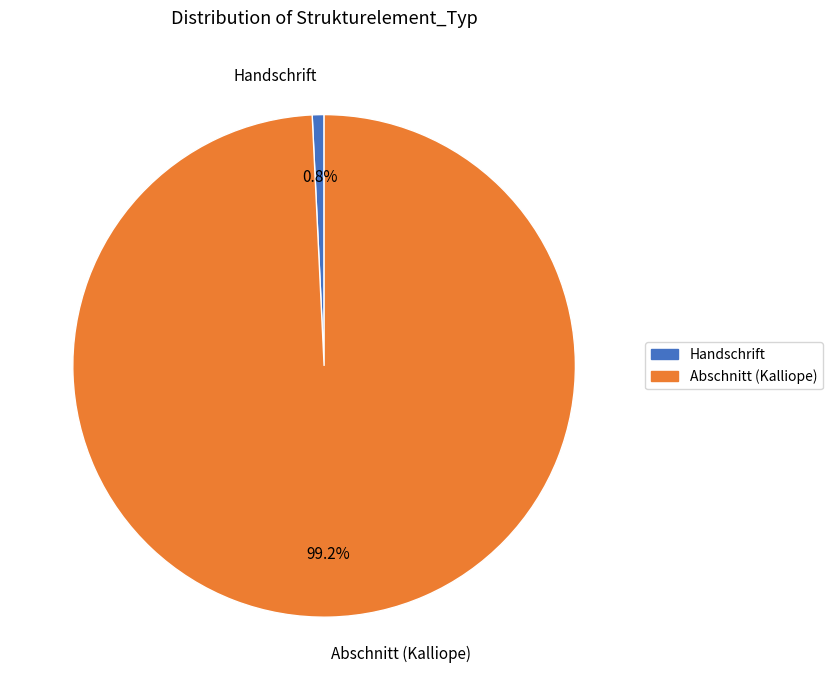

Combined, what portion of the pie is Handschrift and Abschnitt (Kalliope)?

100.0%